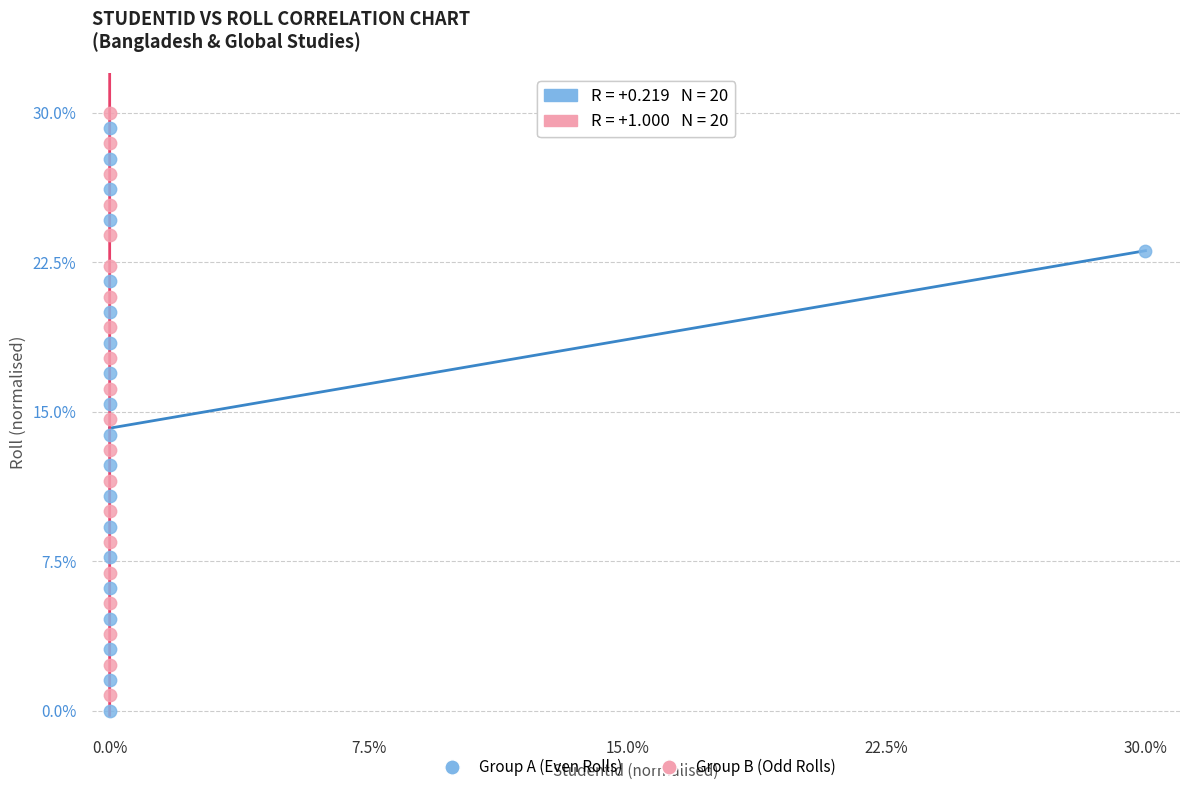

Which series reaches the maximum Y coordinate?

Group B (Odd Rolls)